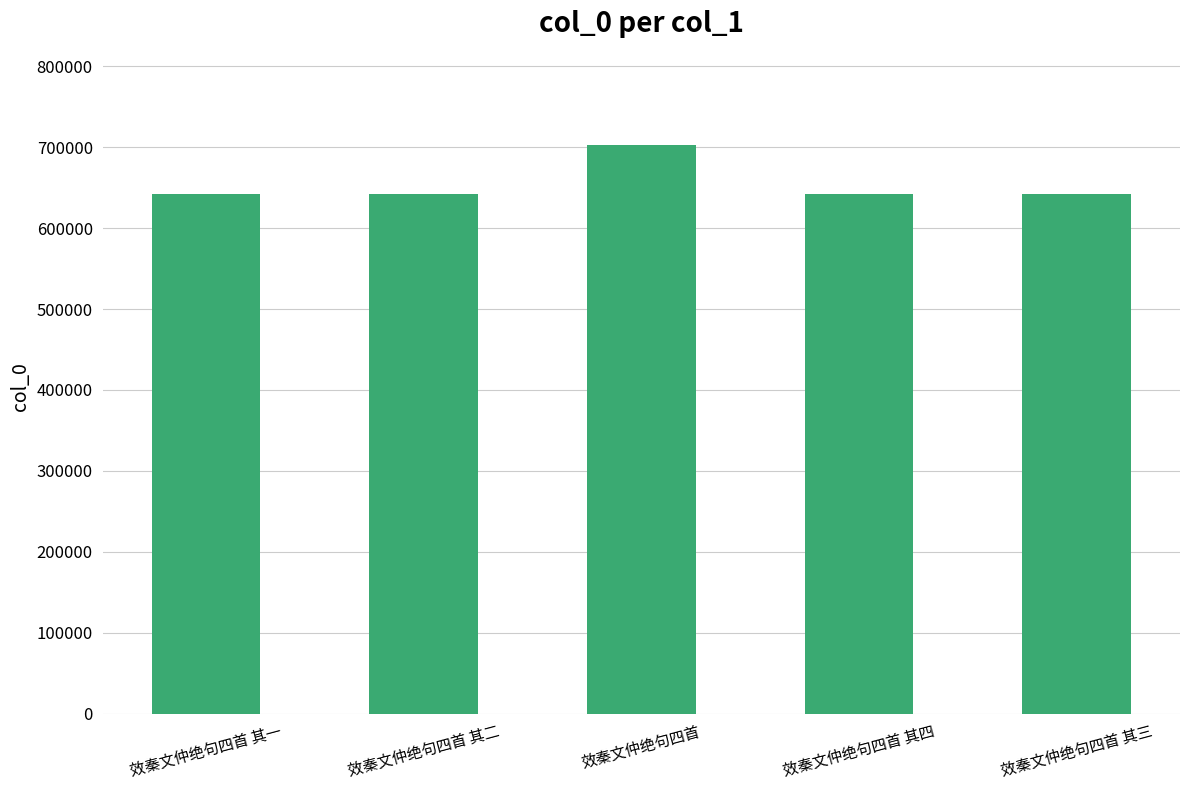

Does the chart contain stacked bars?

No